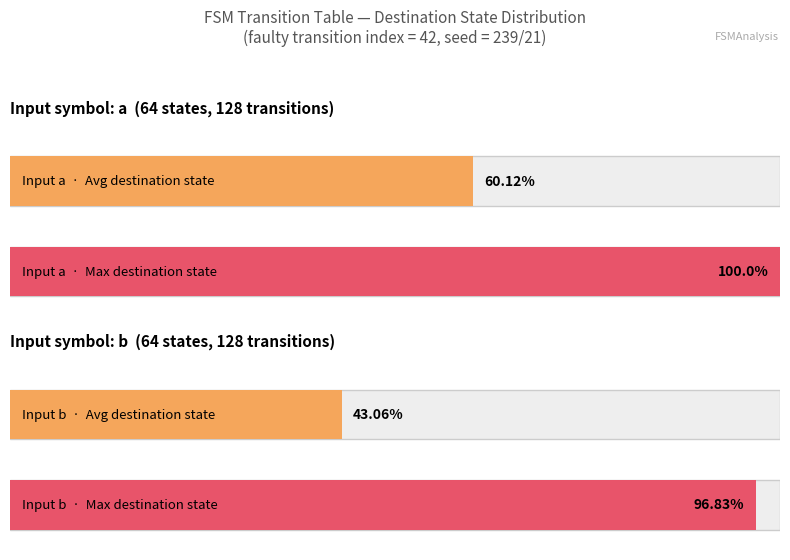

Does the chart contain stacked bars?

No